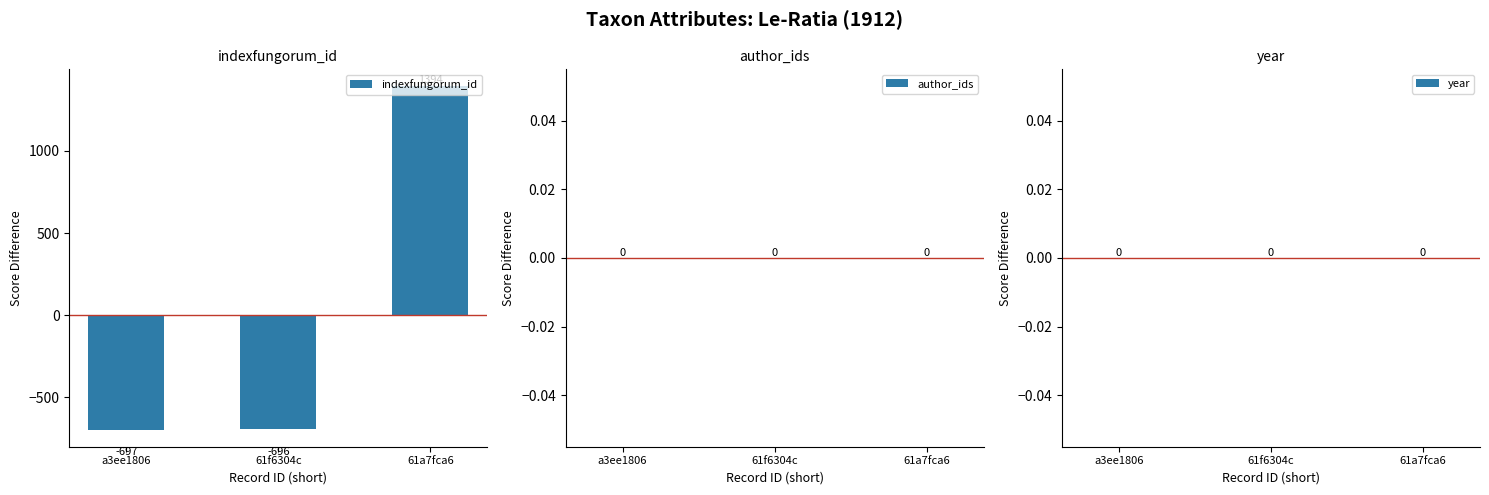

Between a3ee1806 and 61f6304c, which is larger?

61f6304c